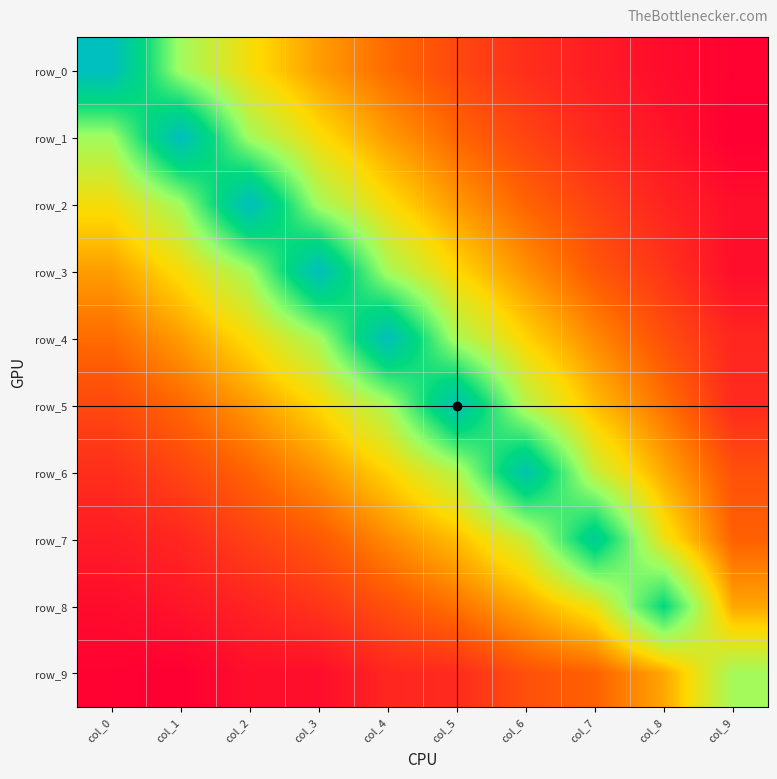

How many series are shown in this chart?

10